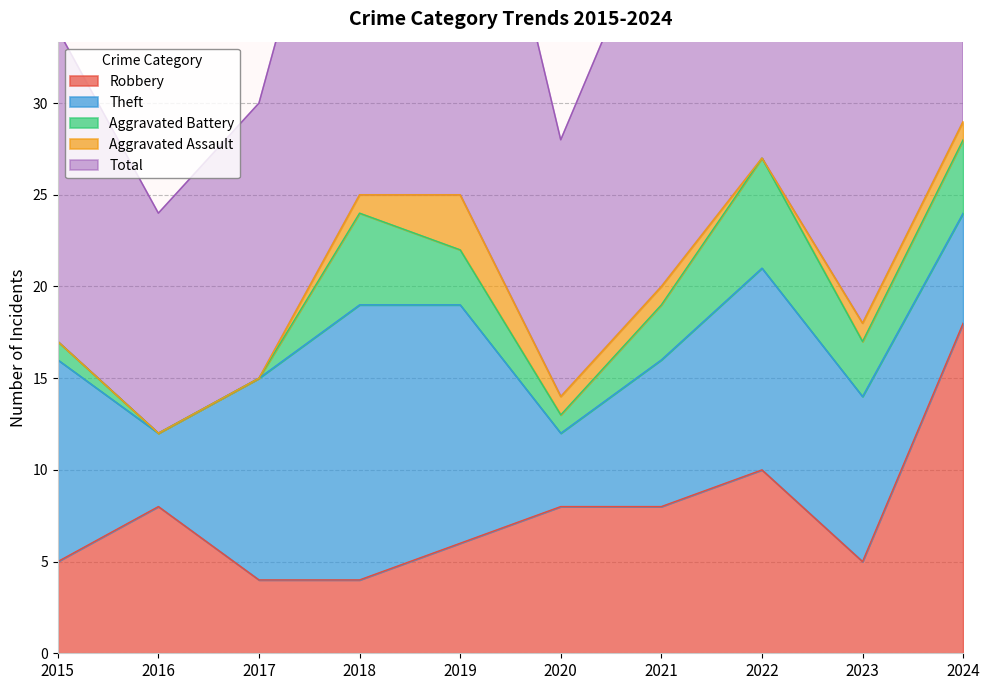

Between 2019 and 2023, which series saw the biggest shift?

Total